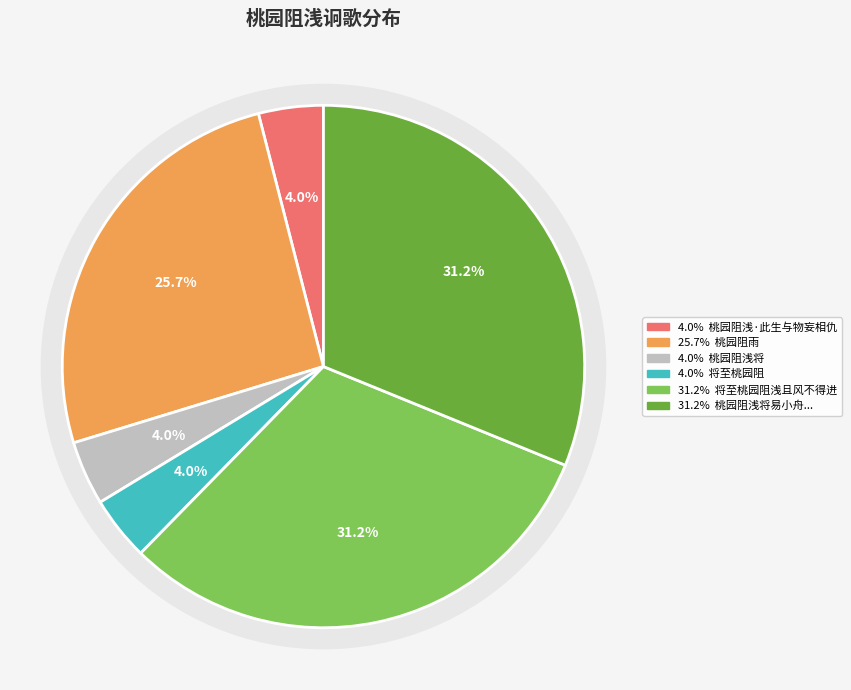

Which category has the smallest portion of the pie?

将至桃园阻